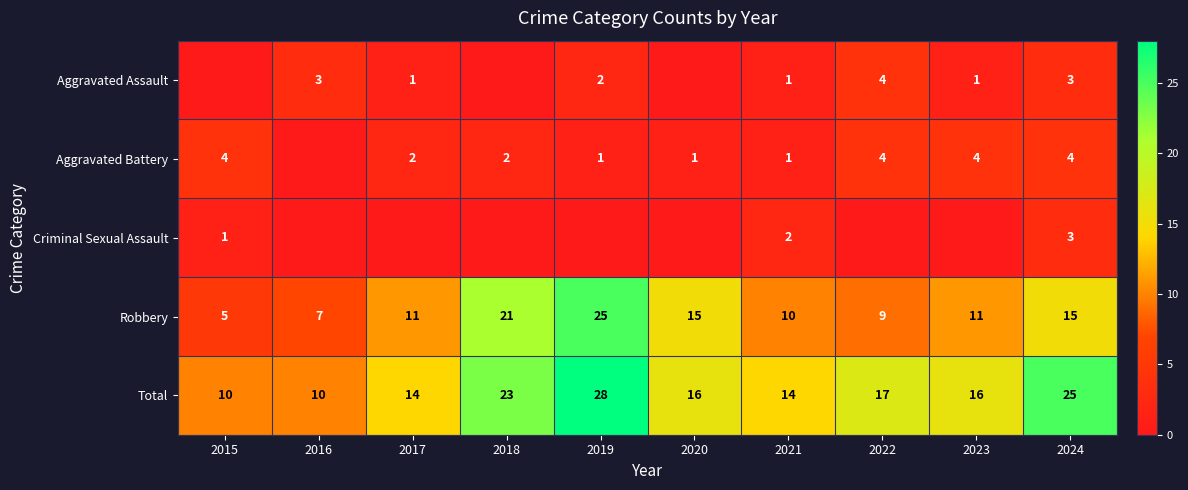

At how many categories does at least one series exceed 16?

4